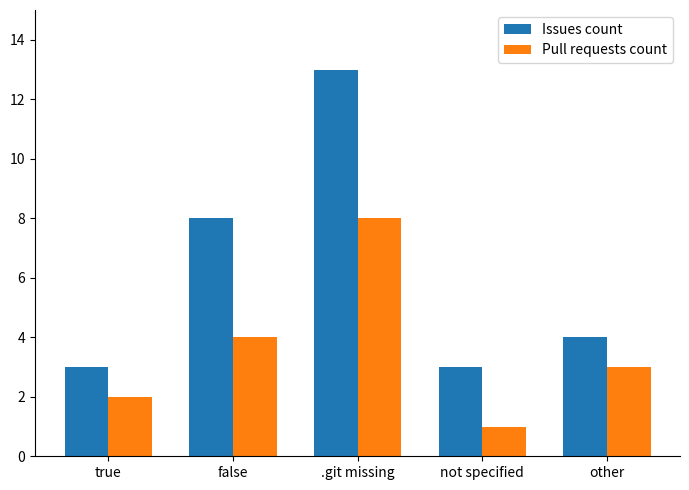

True or false: Pull requests count has a value of 2 at .git missing.

False